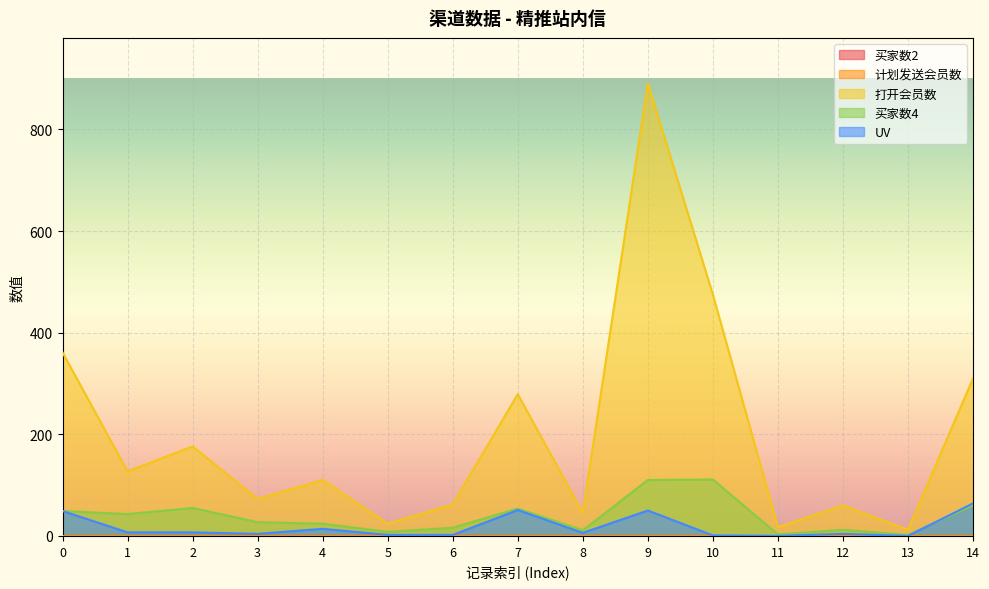

Reading right to left, transcribe all the data shown in this chart.

打开会员数: 310	12	60	17	475	891	45	279	62	24	110	73	176	127	361
买家数4: 60	2	12	3	111	110	11	54	16	8	24	27	55	43	49
UV: 64	0	4	0	1	50	6	51	2	2	14	4	7	7	49